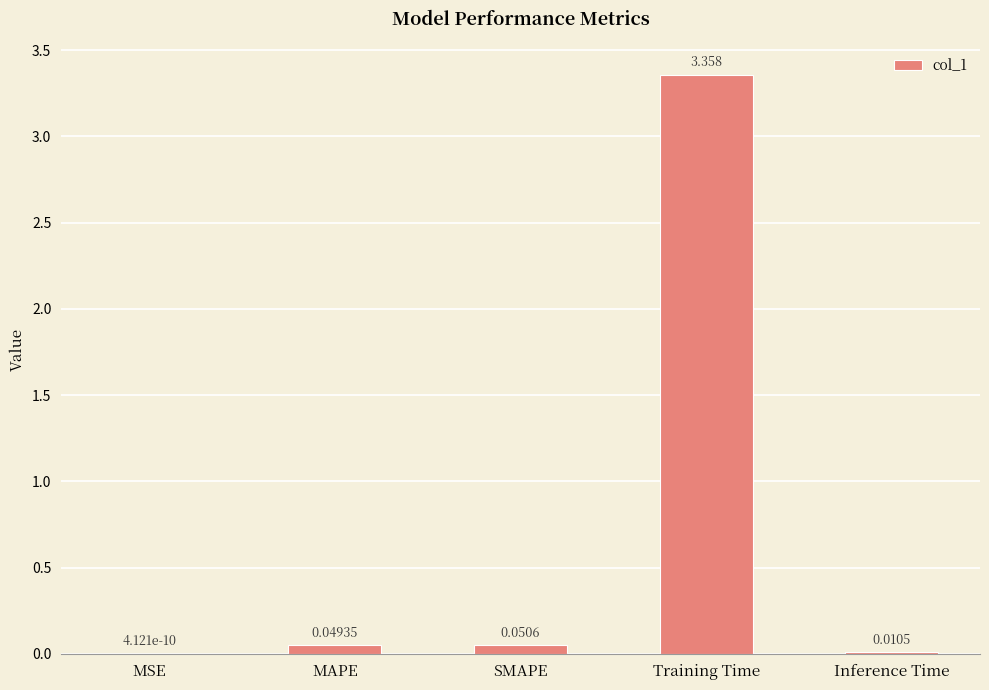

Between MSE and Training Time, which is larger?

Training Time